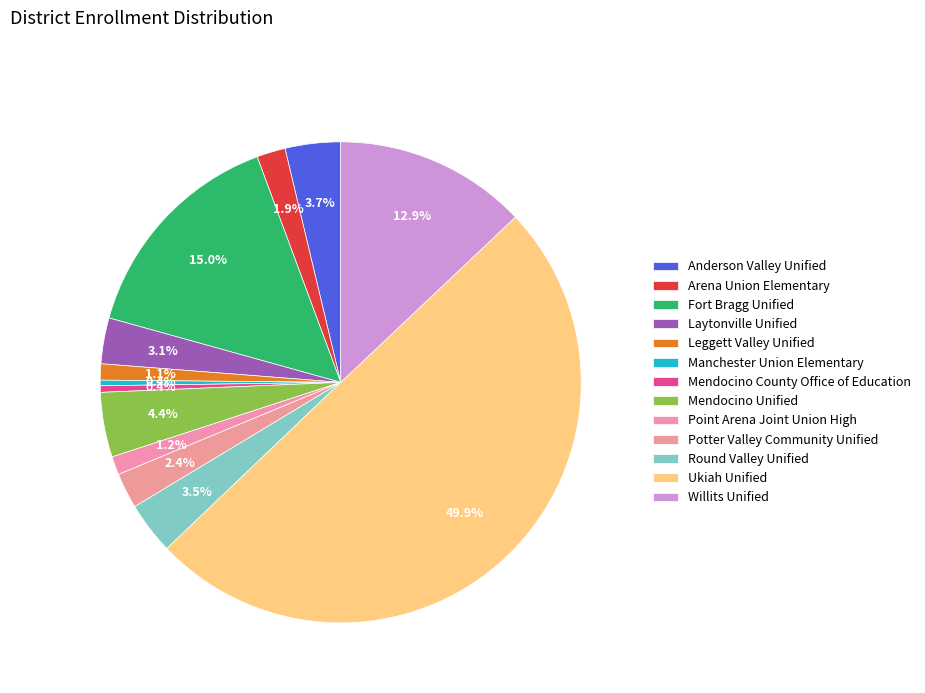

Does Mendocino Unified represent more than half of the total?

No